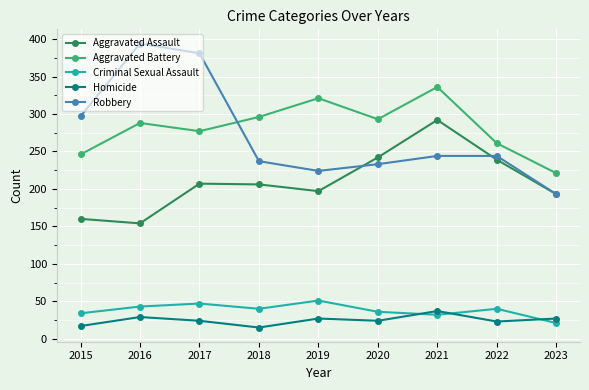

What is the difference between the maximum and minimum values in the Robbery series?

201